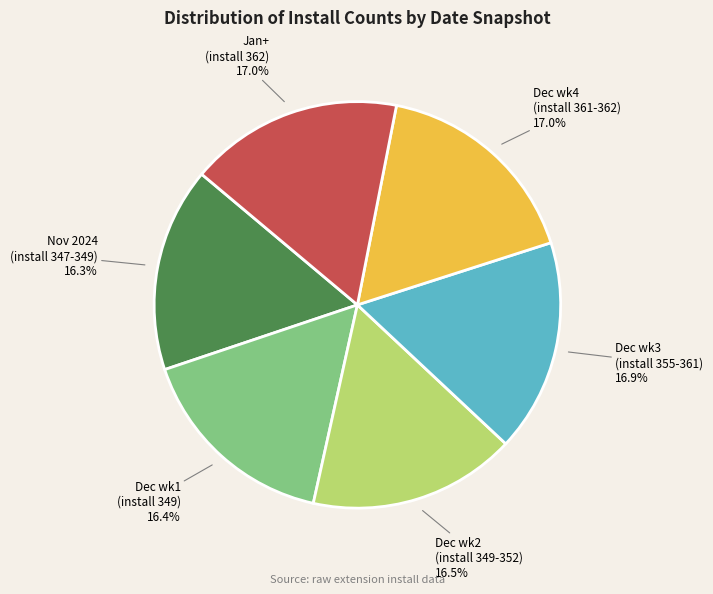

Does Dec wk1 (install 349) account for over 50% of the chart?

No